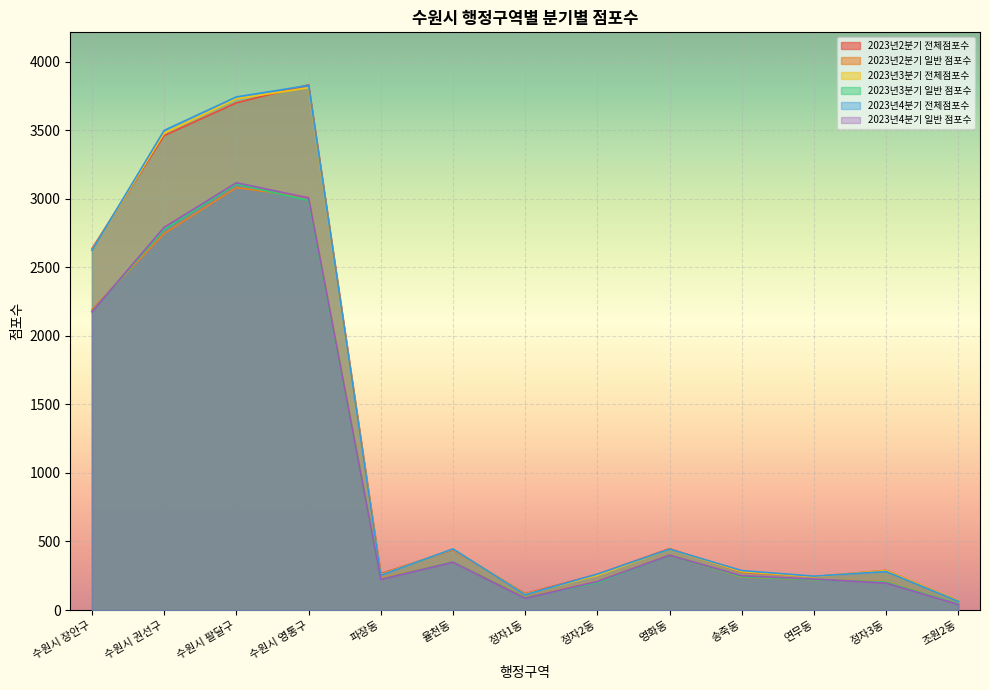

How many data points does each series have?

13